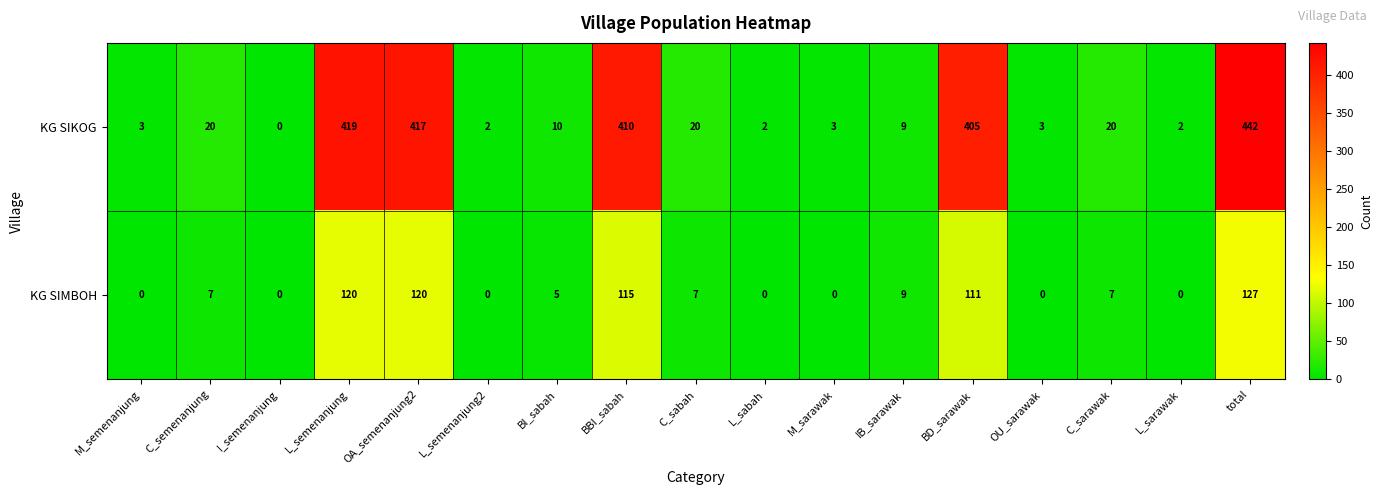

What value does the KG SIKOG series have at C_sabah?

20